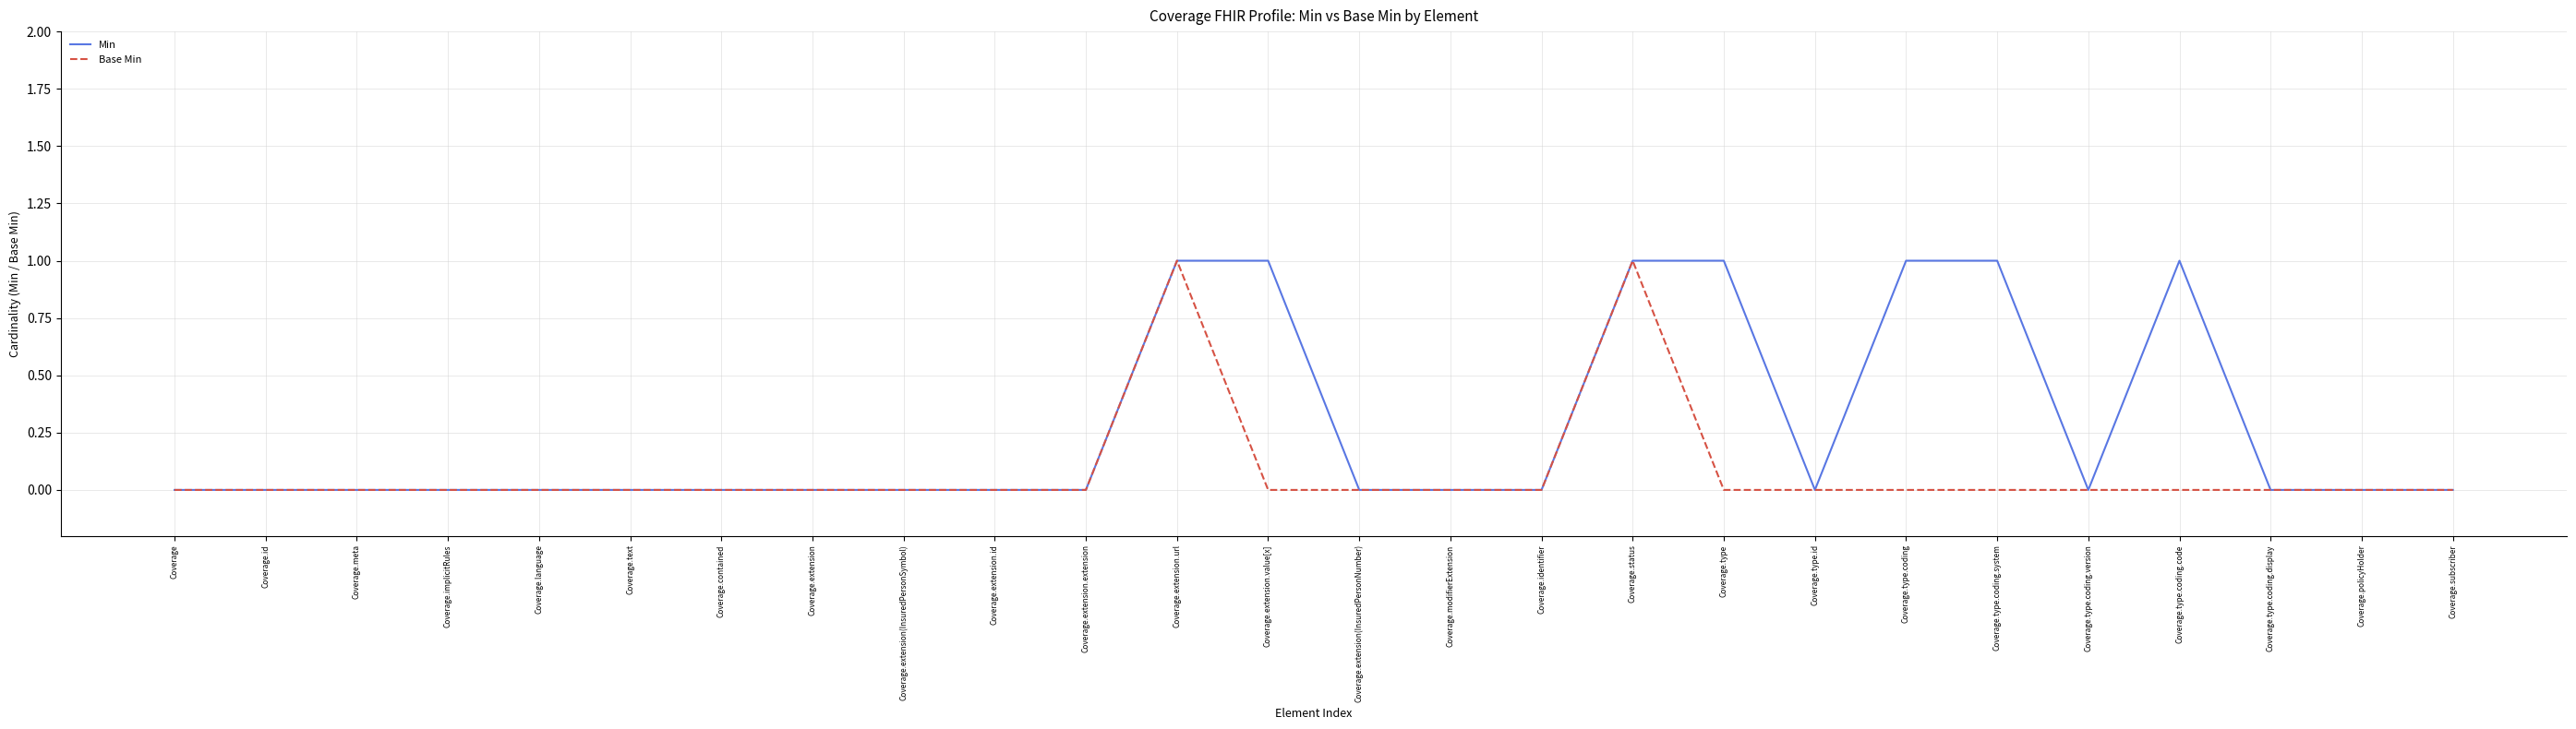

What position from the left is Coverage.extension.url?

12